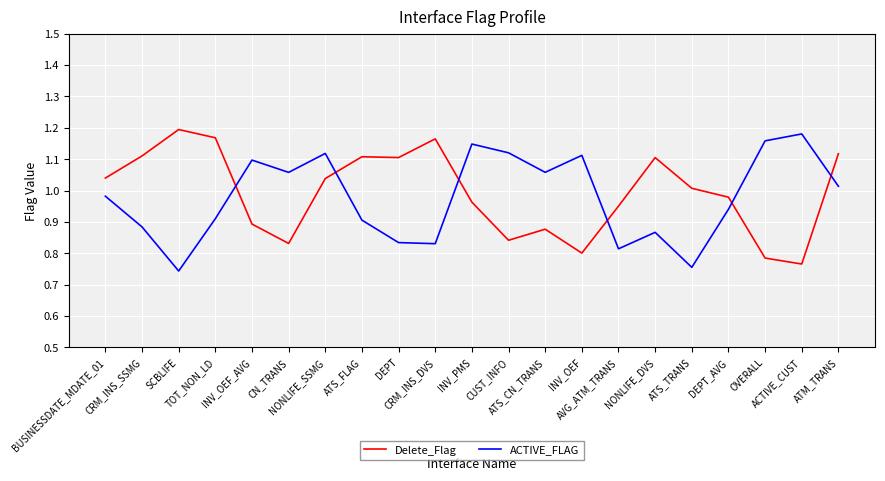

Where is ACTIVE_FLAG nearest to the value 0?

SCBLIFE